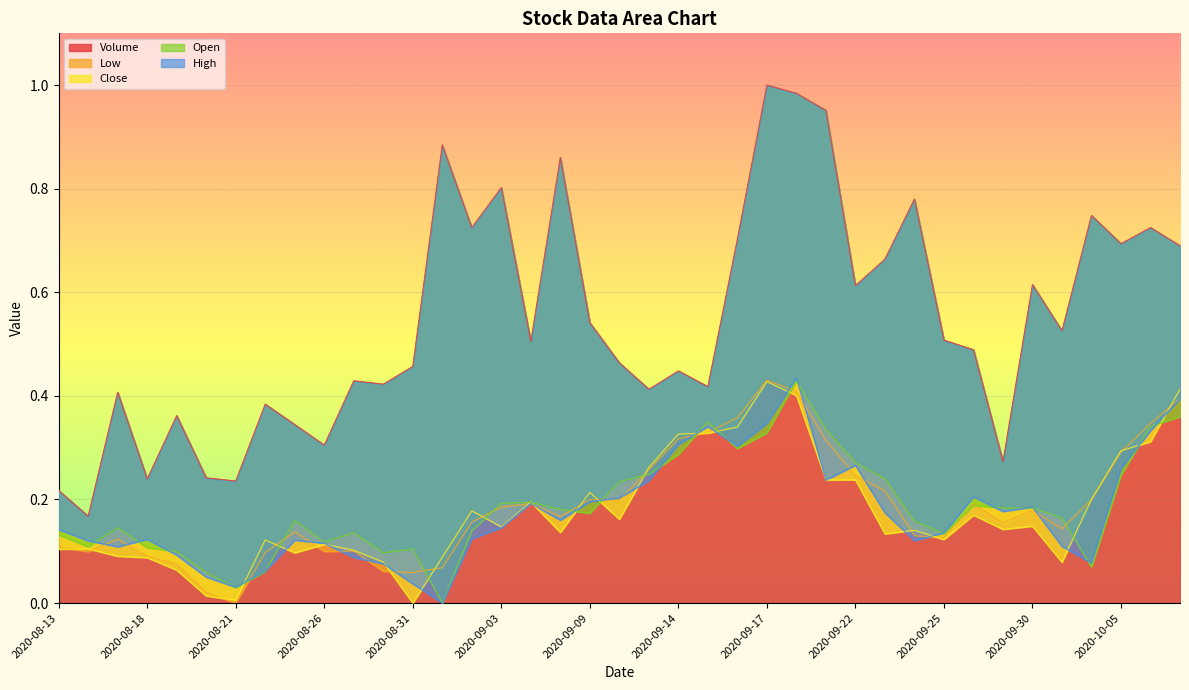

True or false: Low has a value of 0.2 at 2020-09-25.

False